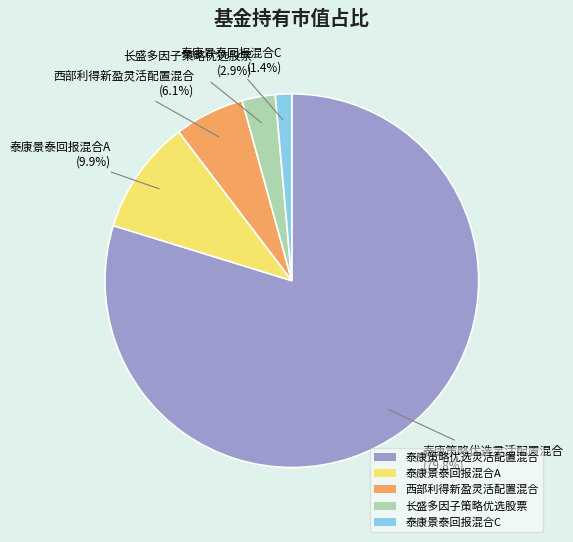

Combined, do 西部利得新盈灵活配置混合 and 泰康景泰回报混合A account for over 50%?

No